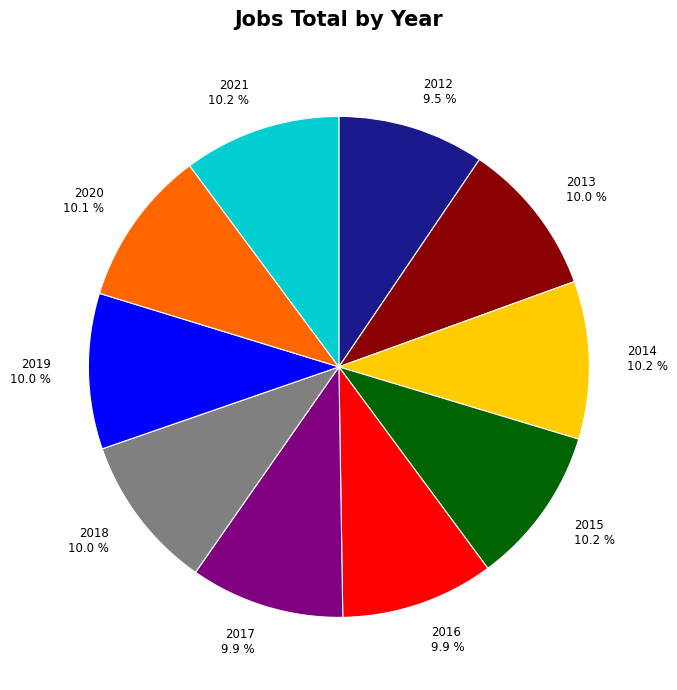

Is there a majority slice in this chart?

No